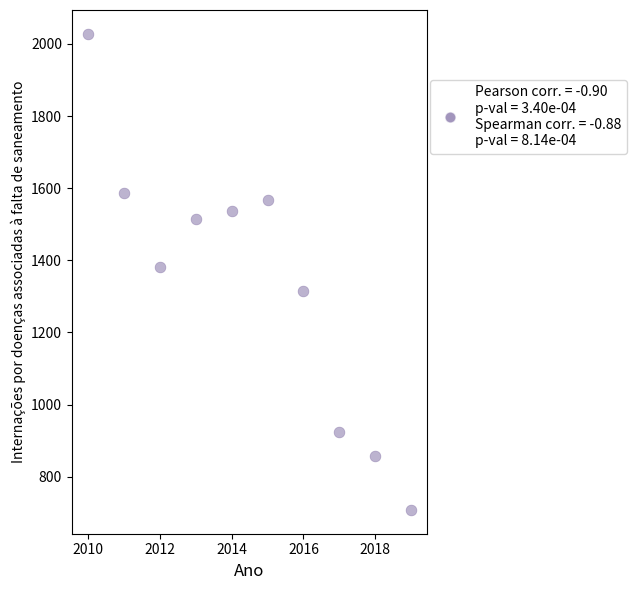

What is the average Y value?

1342